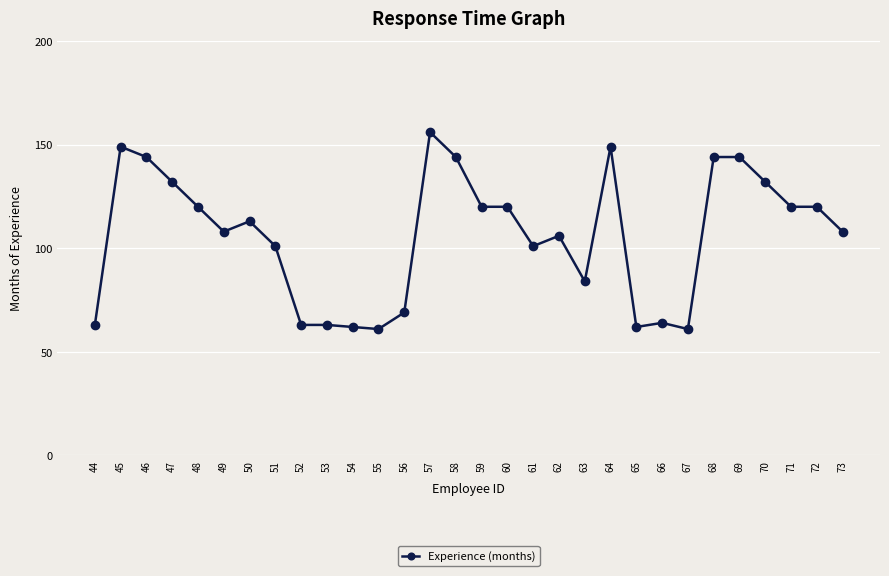

What is the value of the 27th point from the left?

132